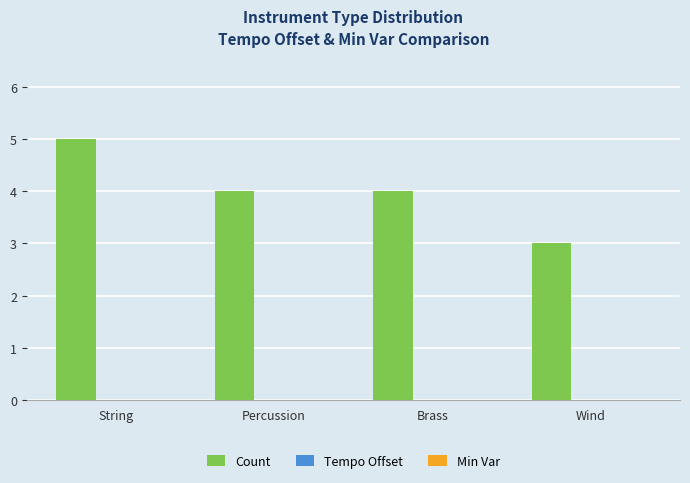

How many bars are there in total?

4